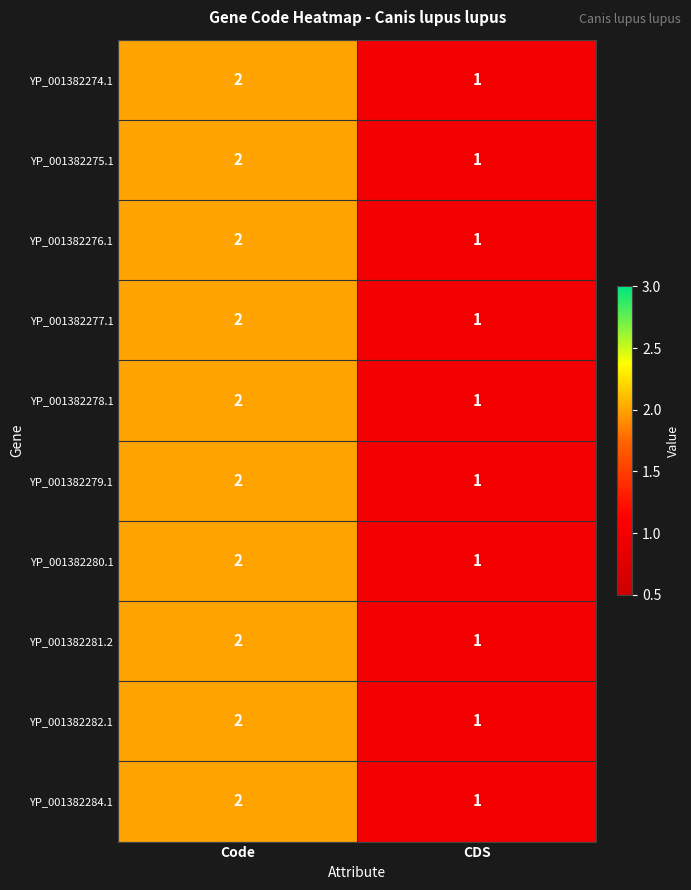

At which label is YP_001382280.1 closest to 1?

CDS